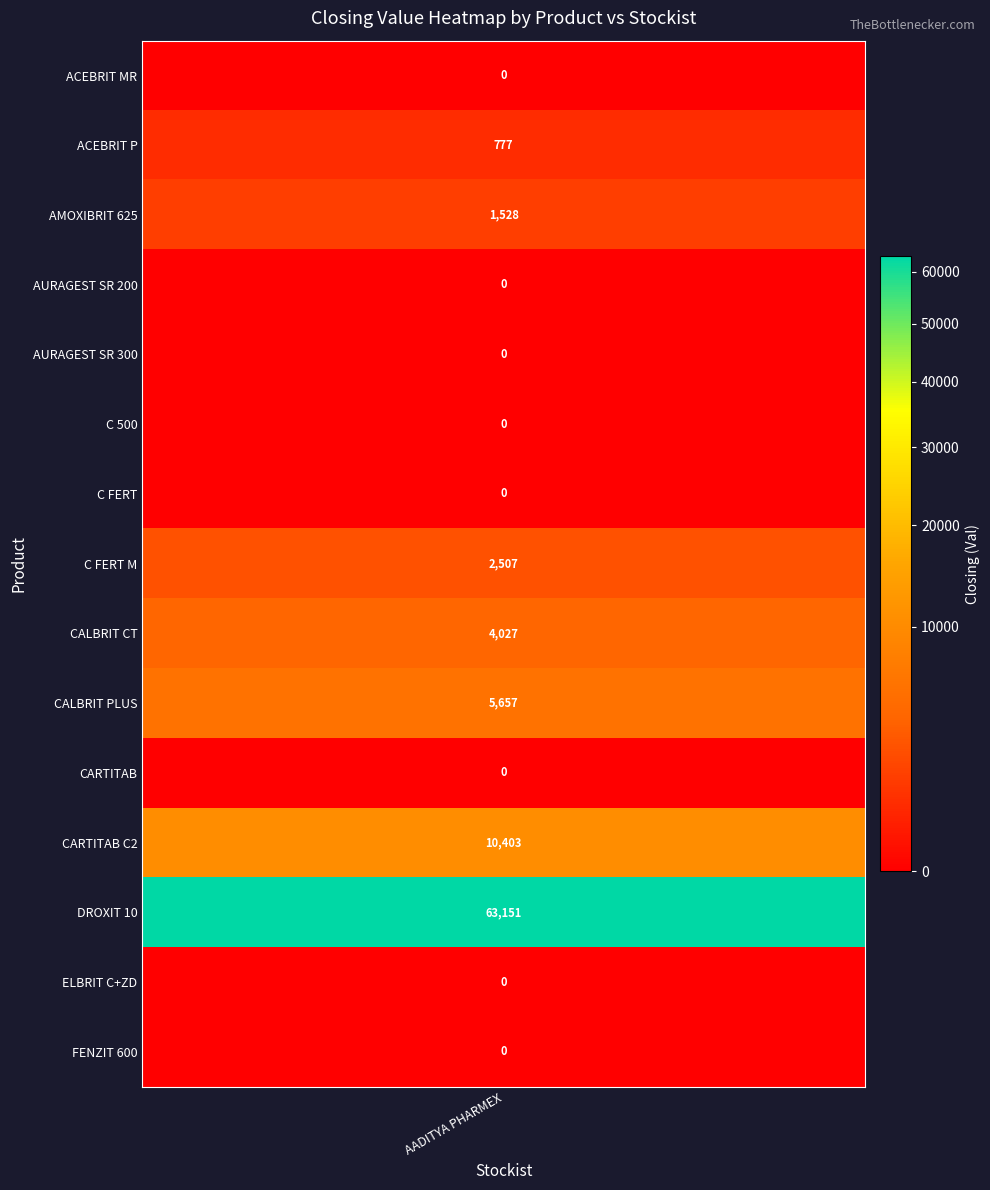

Reading left to right, extract all data points from this chart.

ACEBRIT MR=0.0	ACEBRIT P=777.3	AMOXIBRIT 625=1527.5	AURAGEST SR 200=0.0	AURAGEST SR 300=0.0	C 500=0.0	C FERT=0.0	C FERT M=2507.2	CALBRIT CT=4027.0	CALBRIT PLUS=5657.3	CARTITAB=0.0	CARTITAB C2=10403.2	DROXIT 10=63151.5	ELBRIT C+ZD=0.0	FENZIT 600=0.0